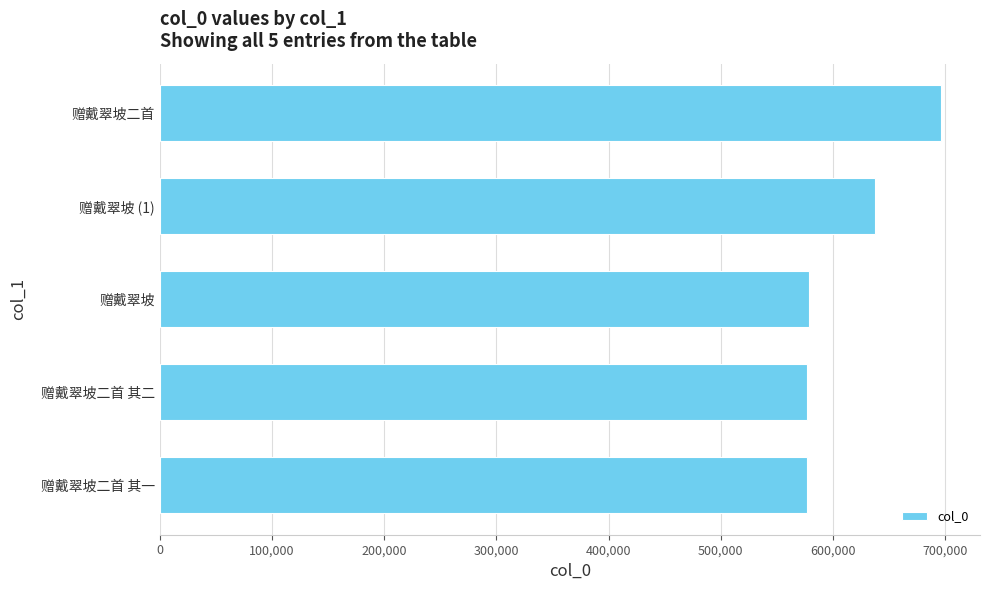

At which category does the chart reach its peak across all series?

赠戴翠坡二首